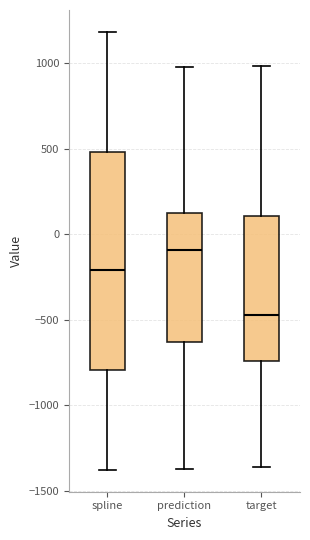

Where does the upper whisker of the box for target end on the y-axis? The values are not printed on the chart, so give them approximately, as read against the axis.

1000